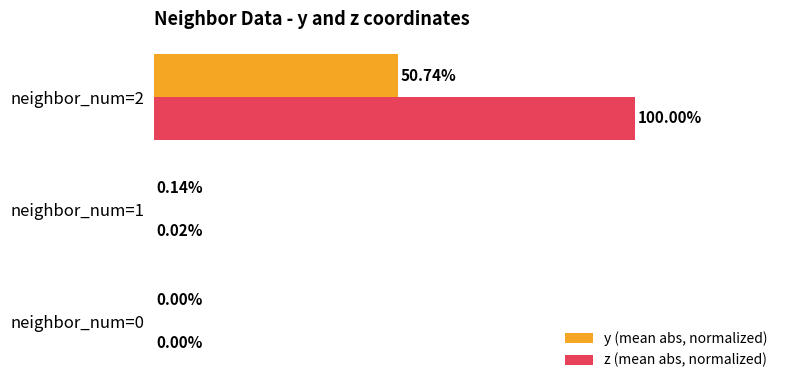

Which series changed the most between neighbor_num=1 and neighbor_num=2?

z (mean abs, normalized)